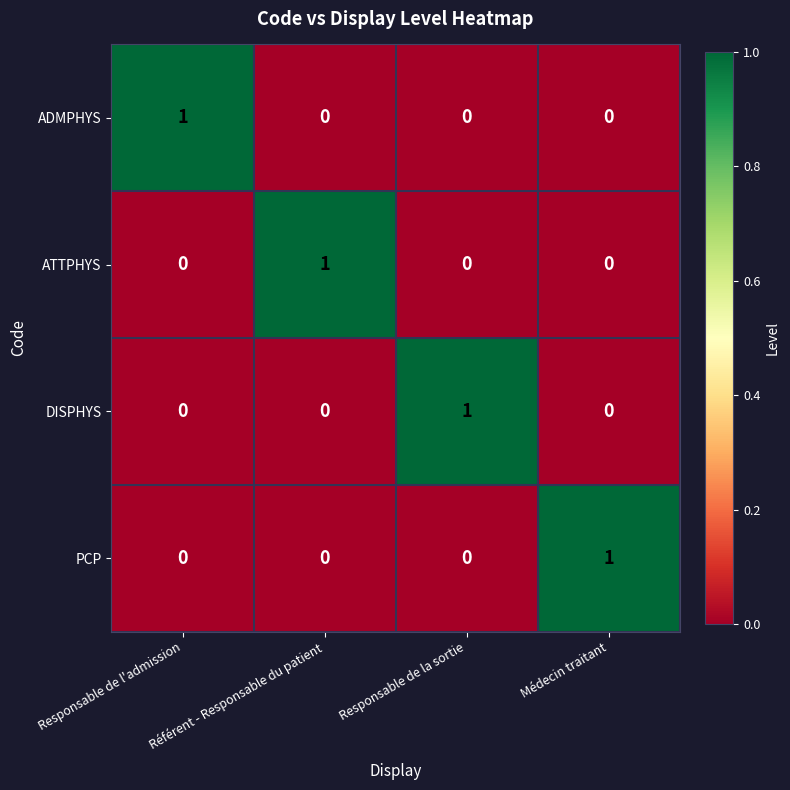

Count the ADMPHYS values in the range 0 to 1.

4